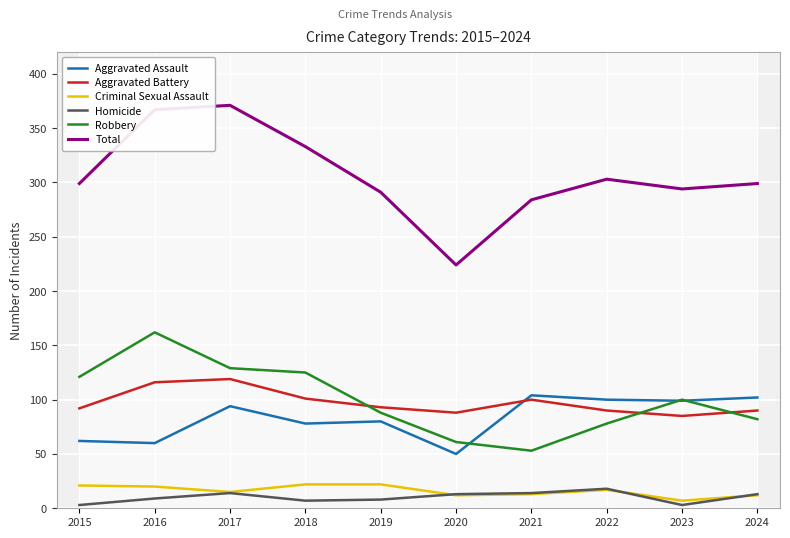

Is this an area chart (filled region under the line)?

No